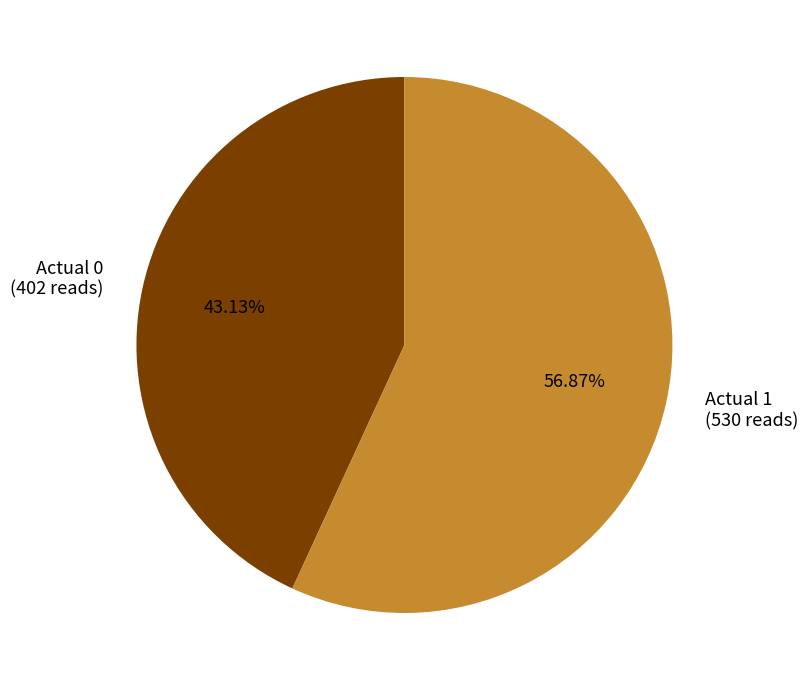

Approximately how many times larger is the value at Actual 1 compared to Actual 0?

1.3